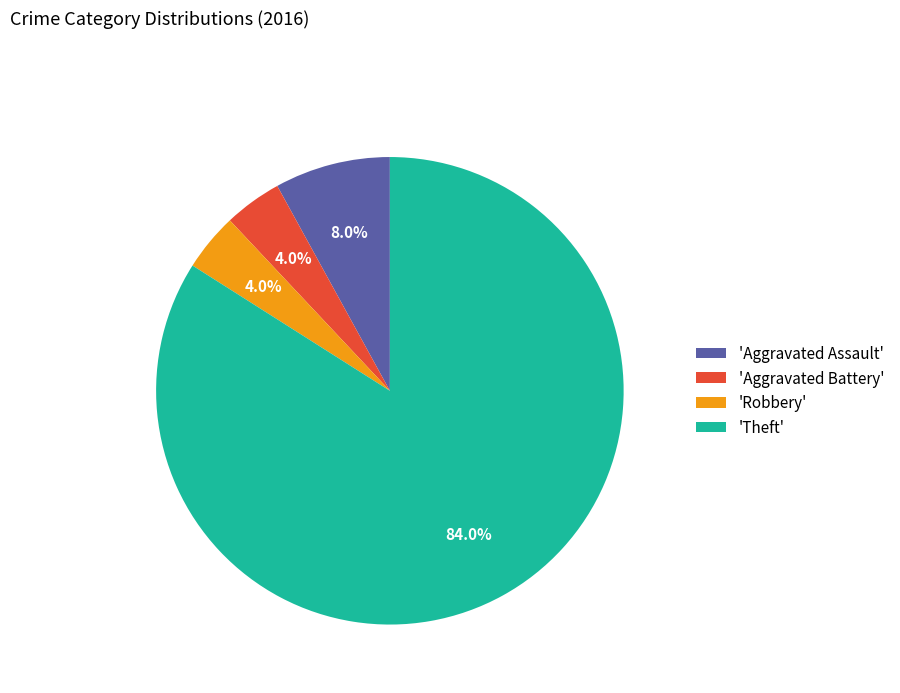

Do 'Robbery' and 'Aggravated Assault' together represent more than half of the pie?

No